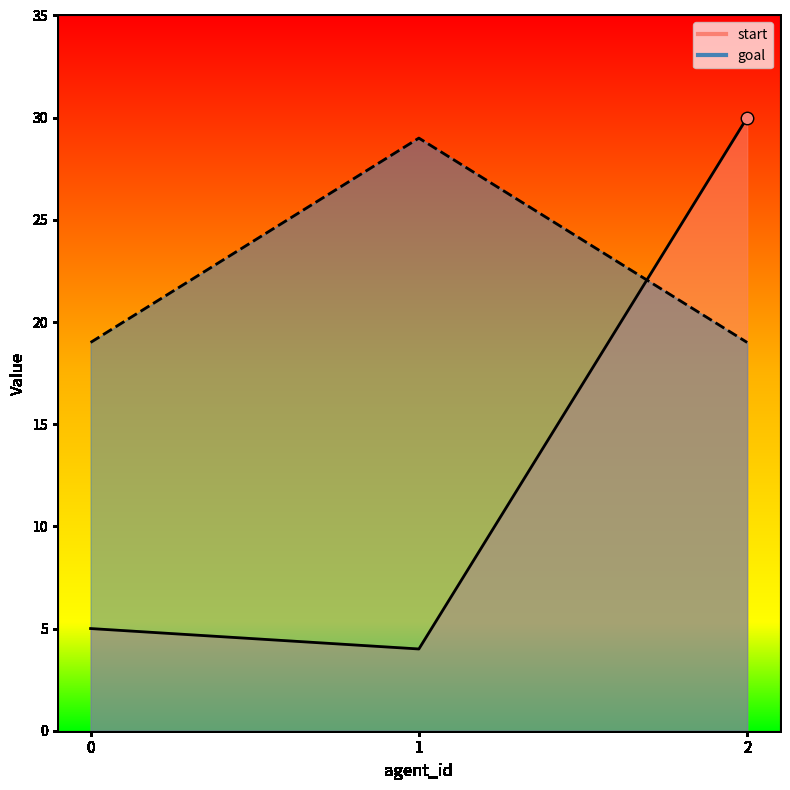

Is the value of start at 1 greater than the value of goal at 0?

No